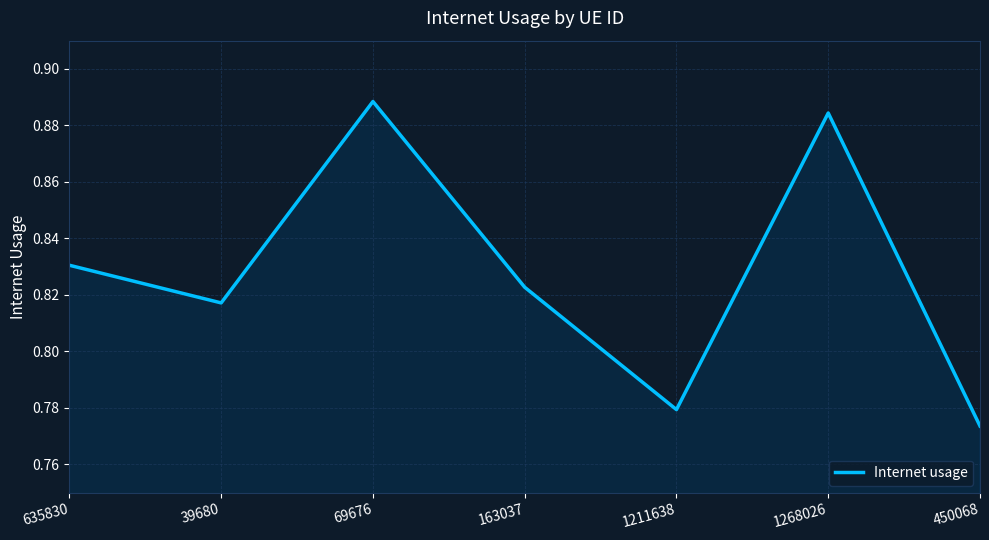

Is it true that the value at 1268026 is 1.6?

False